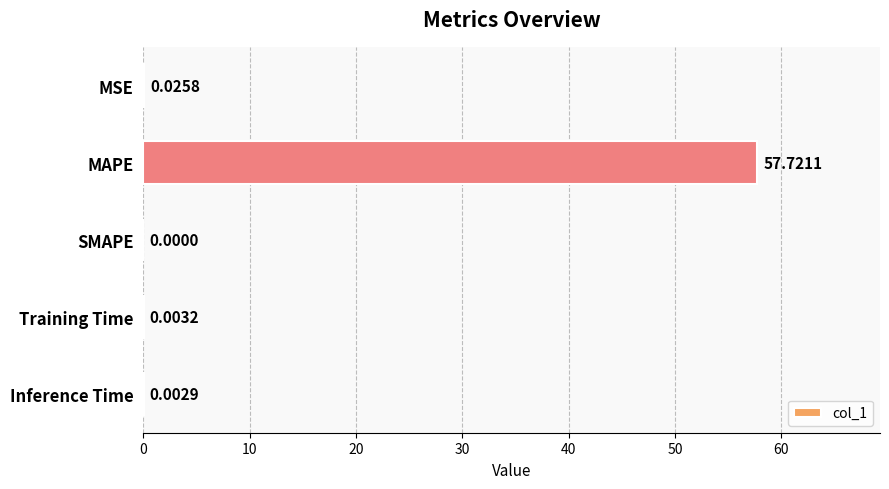

Where is the data nearest to the value 28?

MSE